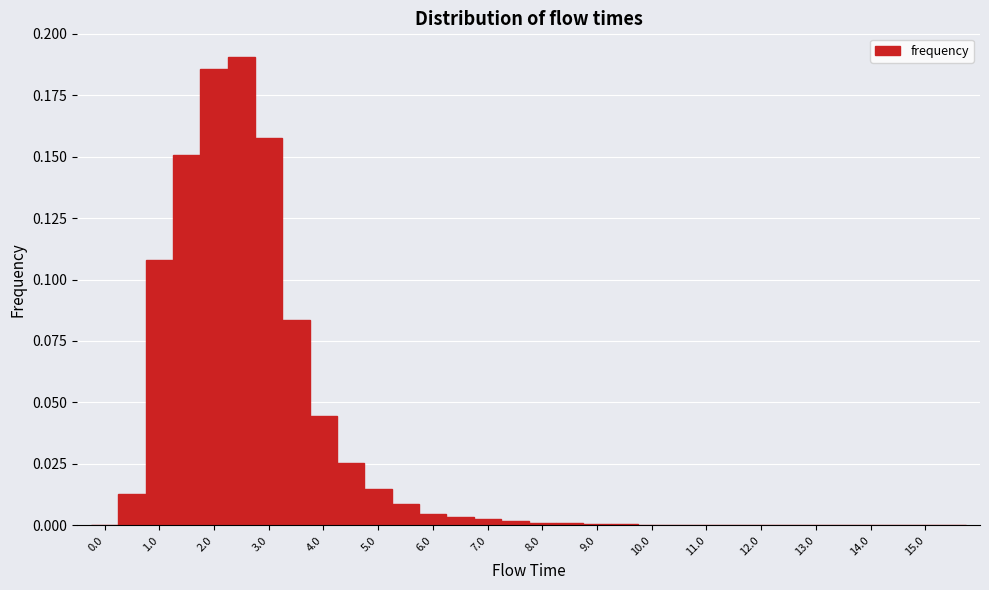

Reading left to right, transcribe this chart: for each bar, give the range it covers on the x-axis and its height. Neither the bar edges nor the heights are printed on the chart, so give them approximately, as read against the axes.

-0.25 to 0.25: 0
0.25 to 0.75: 0.015
0.75 to 1.25: 0.110
1.25 to 1.75: 0.150
1.75 to 2.25: 0.185
2.25 to 2.75: 0.190
2.75 to 3.25: 0.160
3.25 to 3.75: 0.085
3.75 to 4.25: 0.045
4.25 to 4.75: 0.025
4.75 to 5.25: 0.015
5.25 to 5.75: 0.010
5.75 to 6.25: under 0.005
6.25 to 6.75: under 0.005
6.75 to 7.25: under 0.005
7.25 to 7.75: under 0.005
7.75 to 8.25: under 0.005
8.25 to 8.75: under 0.005
8.75 to 9.25: under 0.005
9.25 to 9.75: under 0.005
9.75 to 10.25: under 0.005
10.25 to 10.75: under 0.005
10.75 to 11.25: under 0.005
11.25 to 11.75: under 0.005
11.75 to 12.25: under 0.005
12.25 to 12.75: under 0.005
12.75 to 13.25: under 0.005
13.25 to 13.75: under 0.005
13.75 to 14.25: under 0.005
14.25 to 14.75: under 0.005
14.75 to 15.25: 0
15.25 to 15.75: 0